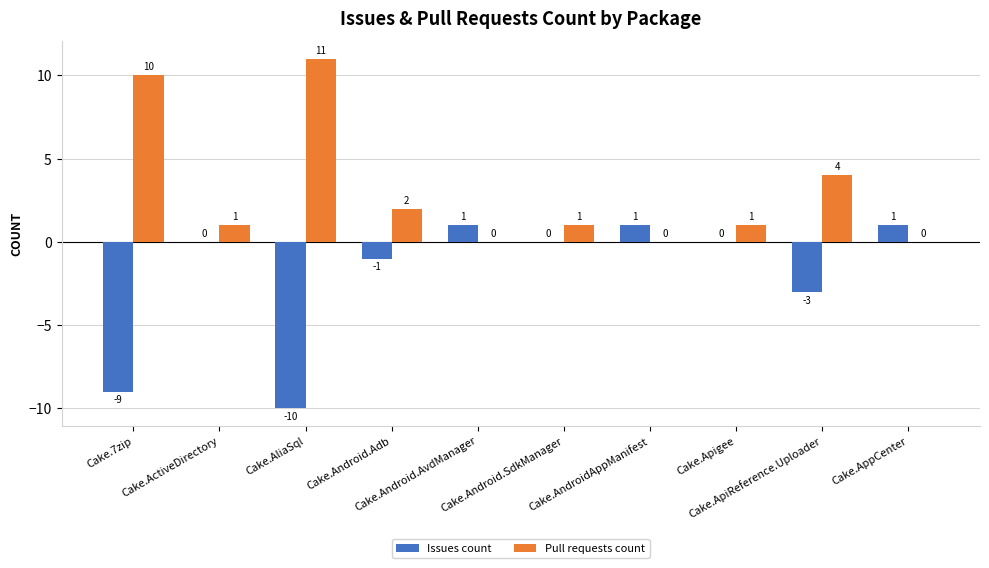

What is the highest value of the Pull requests count series?

11